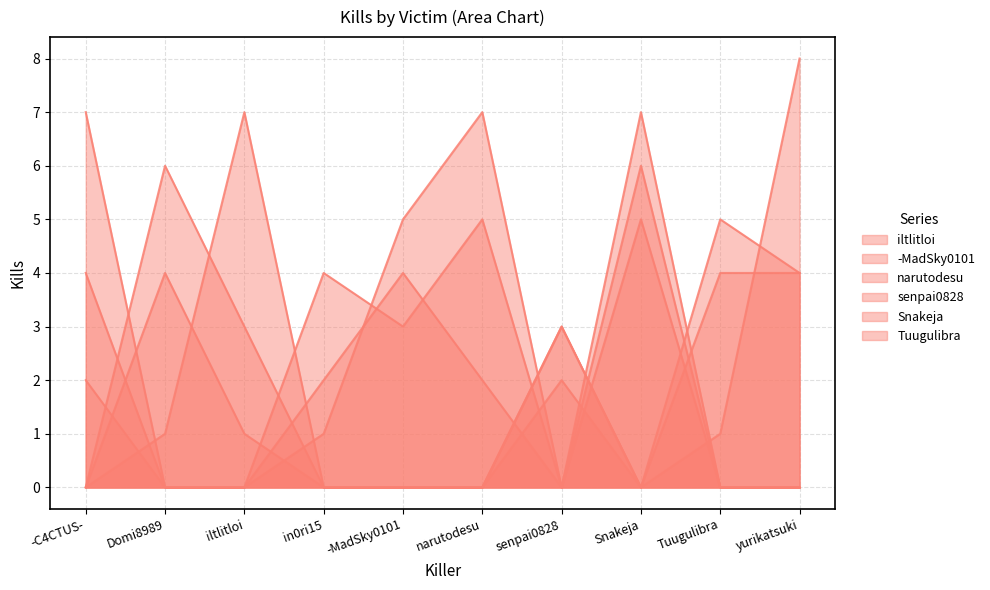

What is the value of the Snakeja point at the 3rd from the left?

1